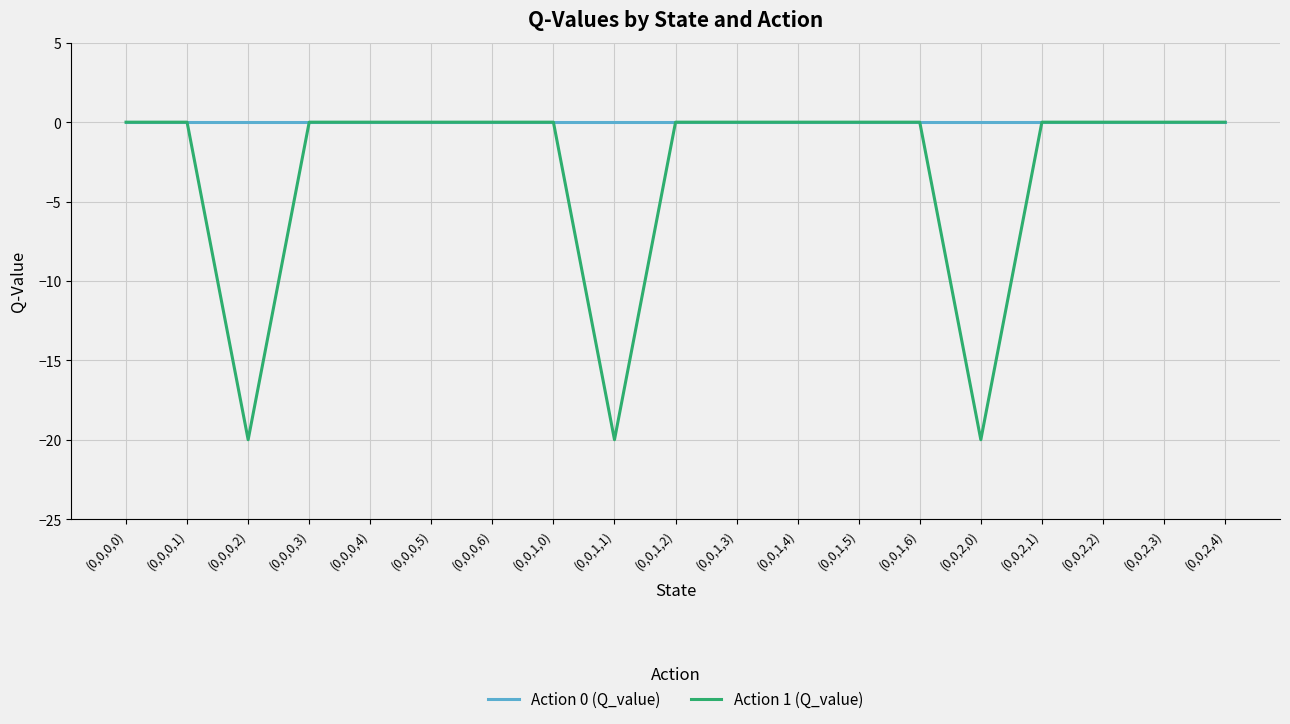

Which series has the largest range (max minus min)?

Action 1 (Q_value)